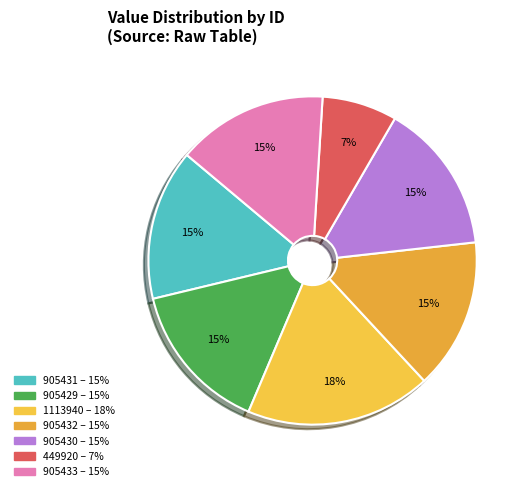

Which slice is the smallest?

449920